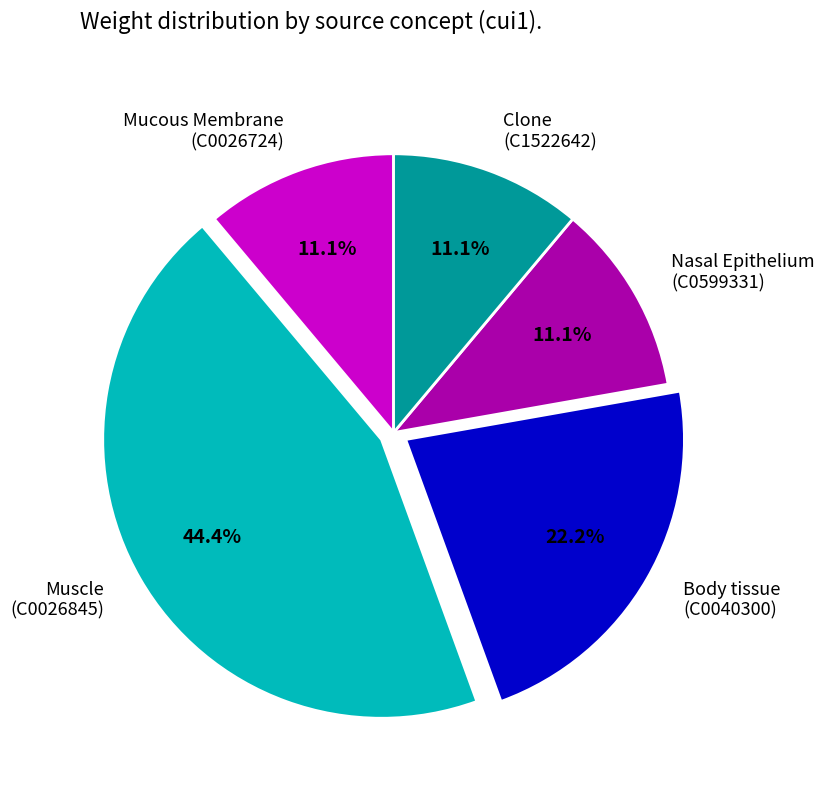

What is the total percentage of Body tissue (C0040300) and Mucous Membrane (C0026724)?

33.3%